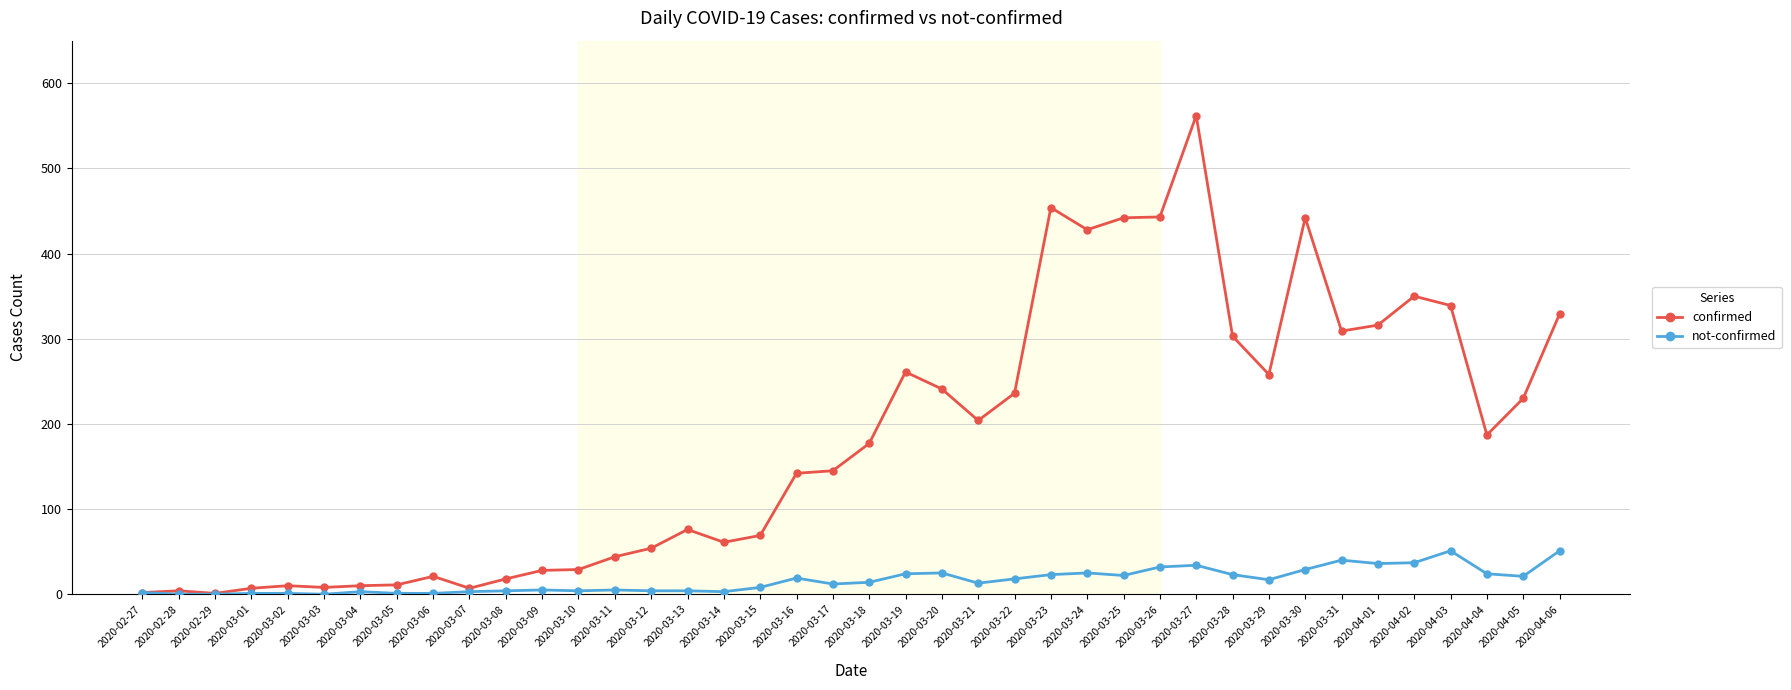

Which series has the largest range (max minus min)?

confirmed